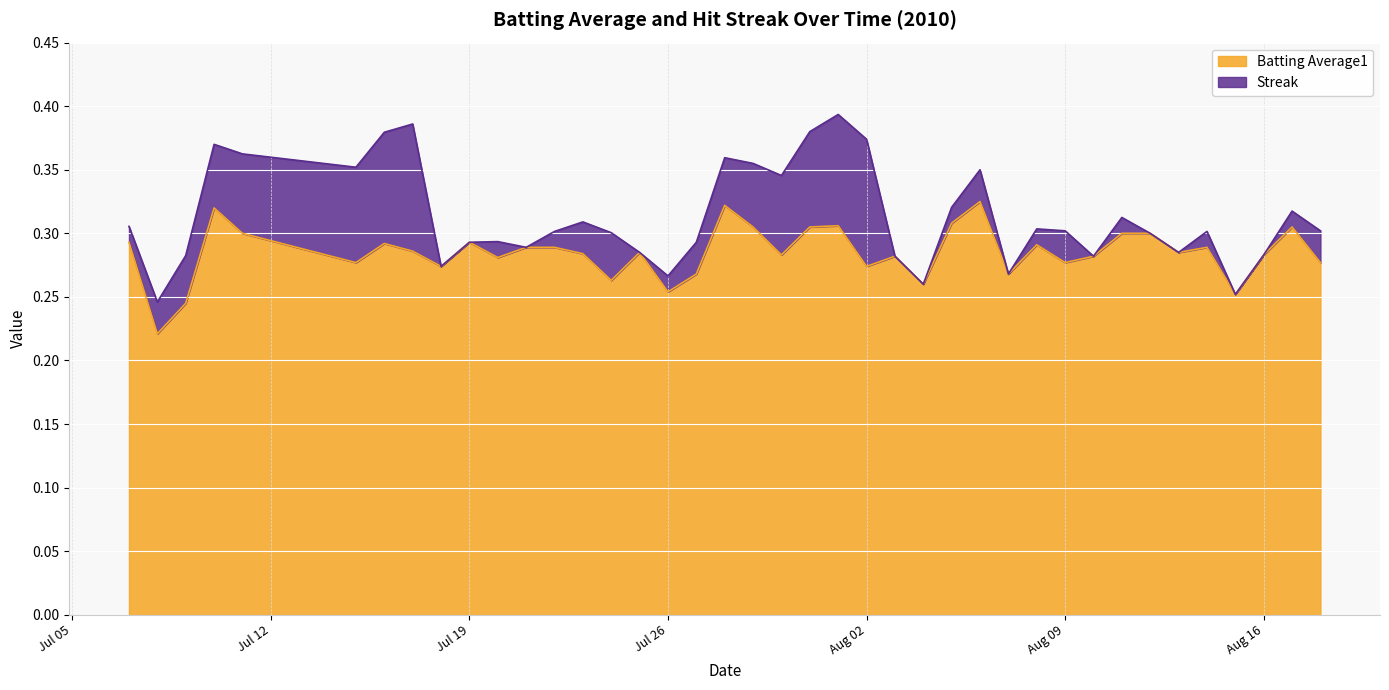

Is it true that the value at Jul 12 is 0.3?

False